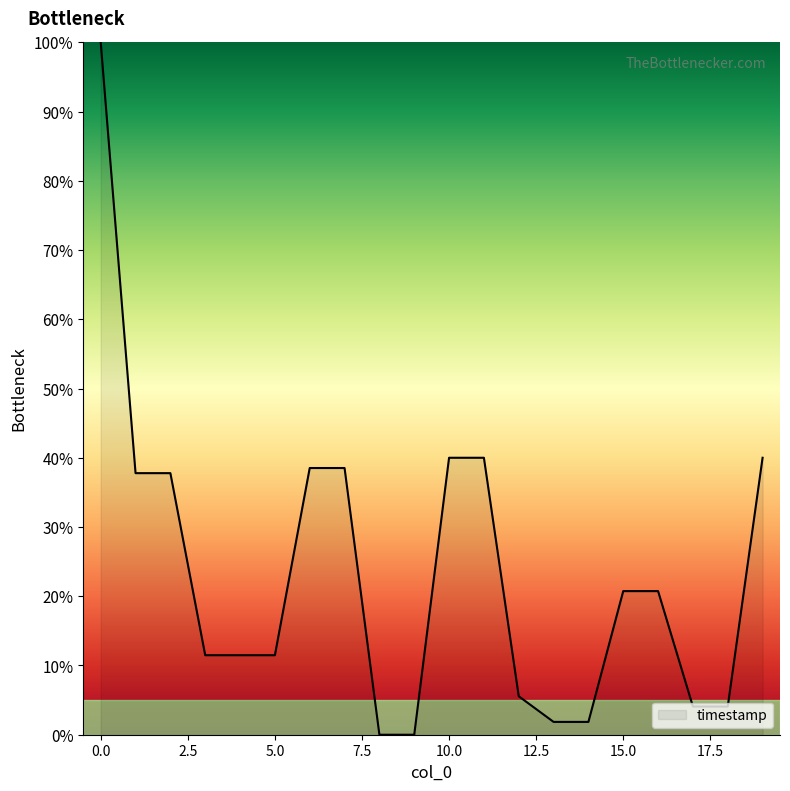

What is the maximum value shown in the chart?

100.0